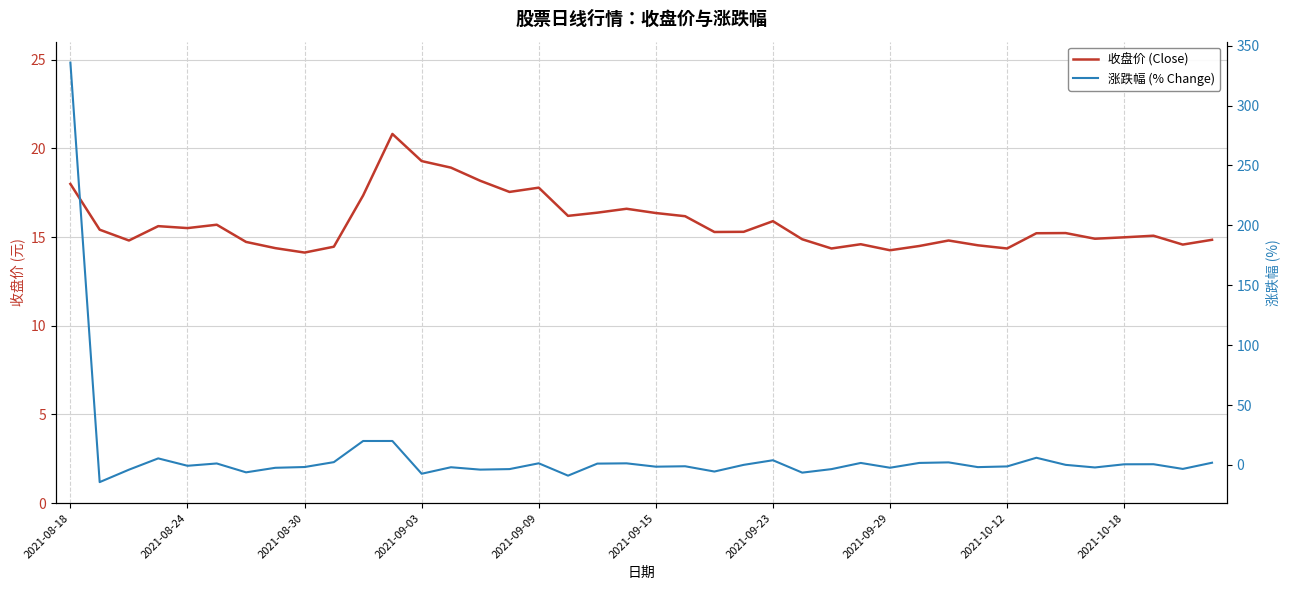

Between 24 and 14, which is larger?

14